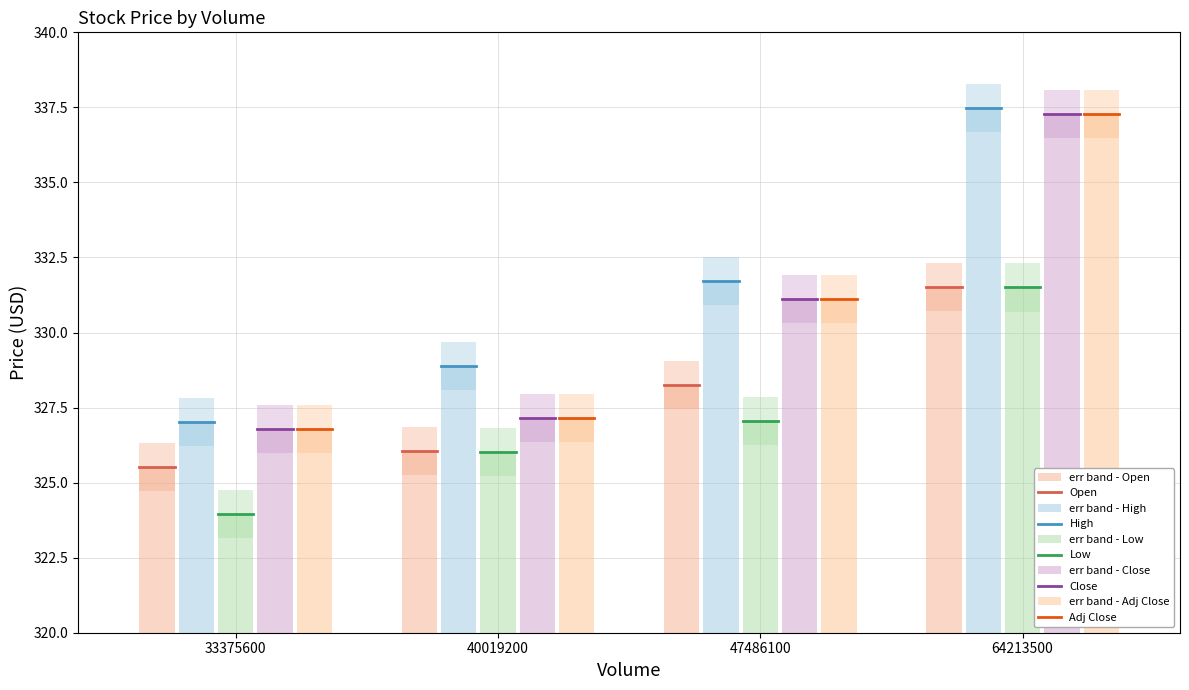

What is the difference between the highest and lowest values at 40019200?

3.1